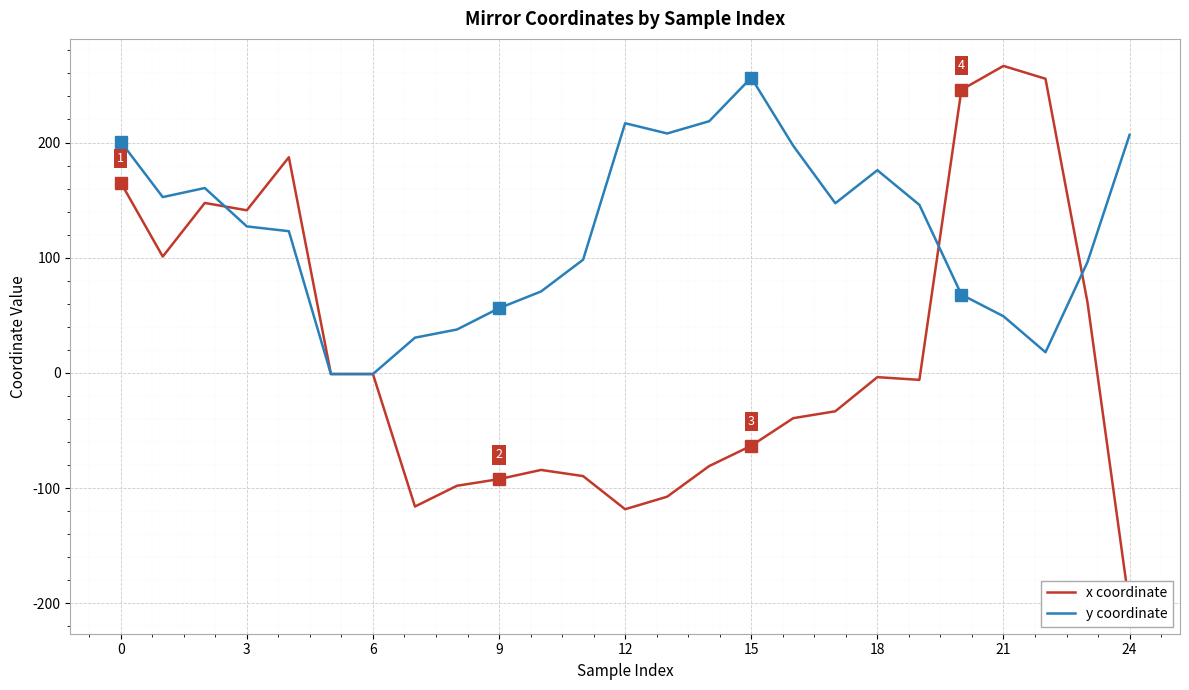

Is it true that x coordinate equals -1.7 at 18?

False